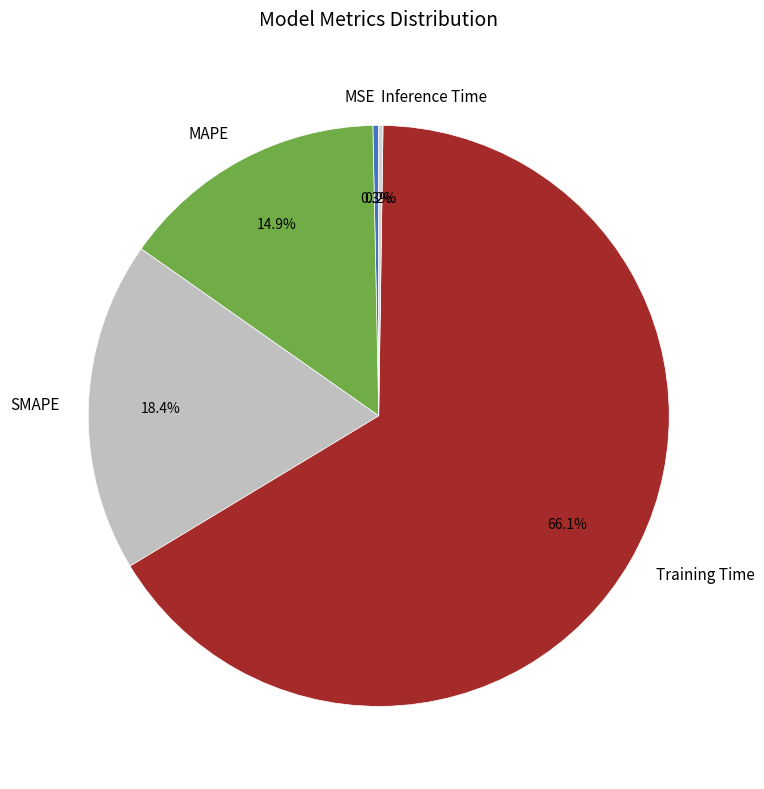

Which slice represents more than half of the pie?

Training Time